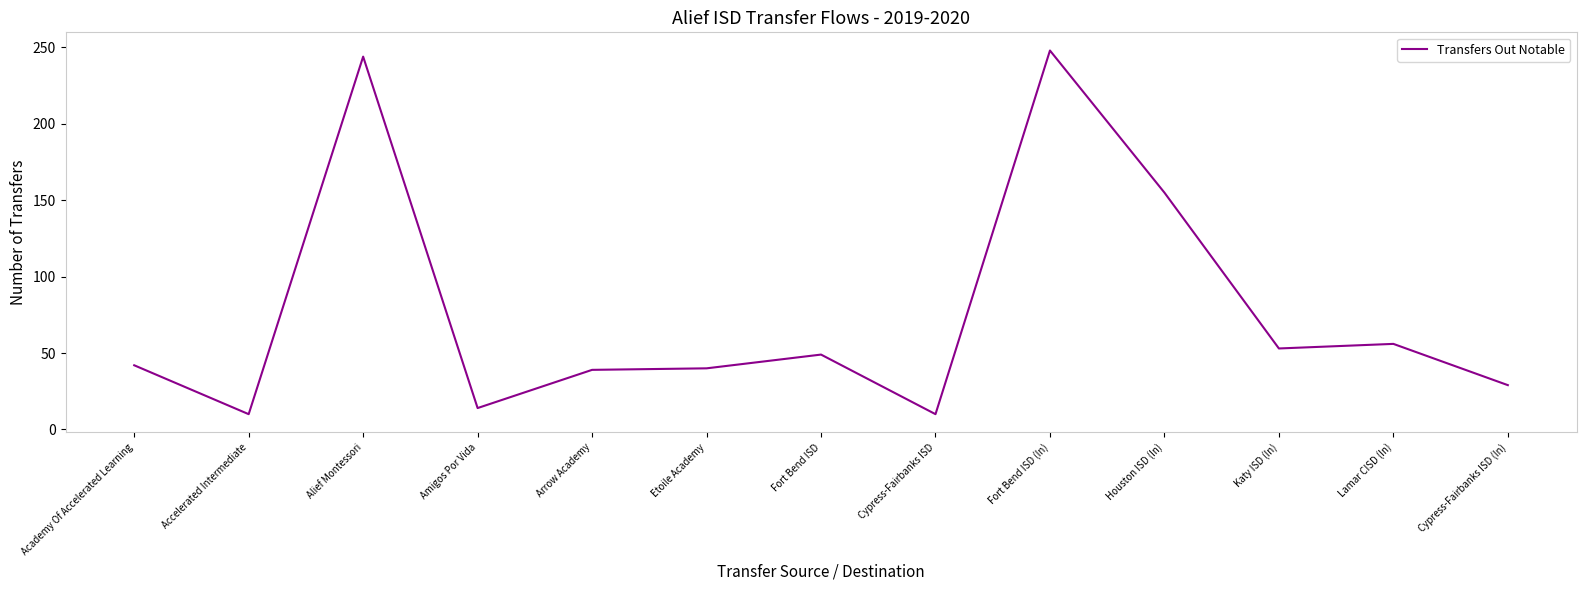

What position from the right is Accelerated Intermediate?

12